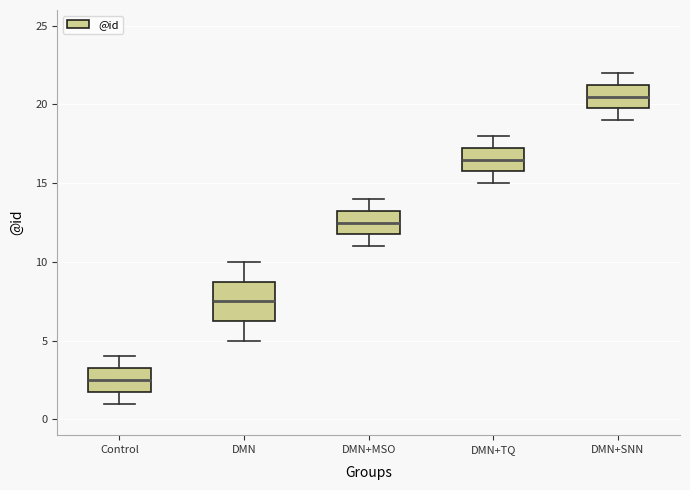

Which box is the tallest, from its lower edge to its upper edge?

DMN